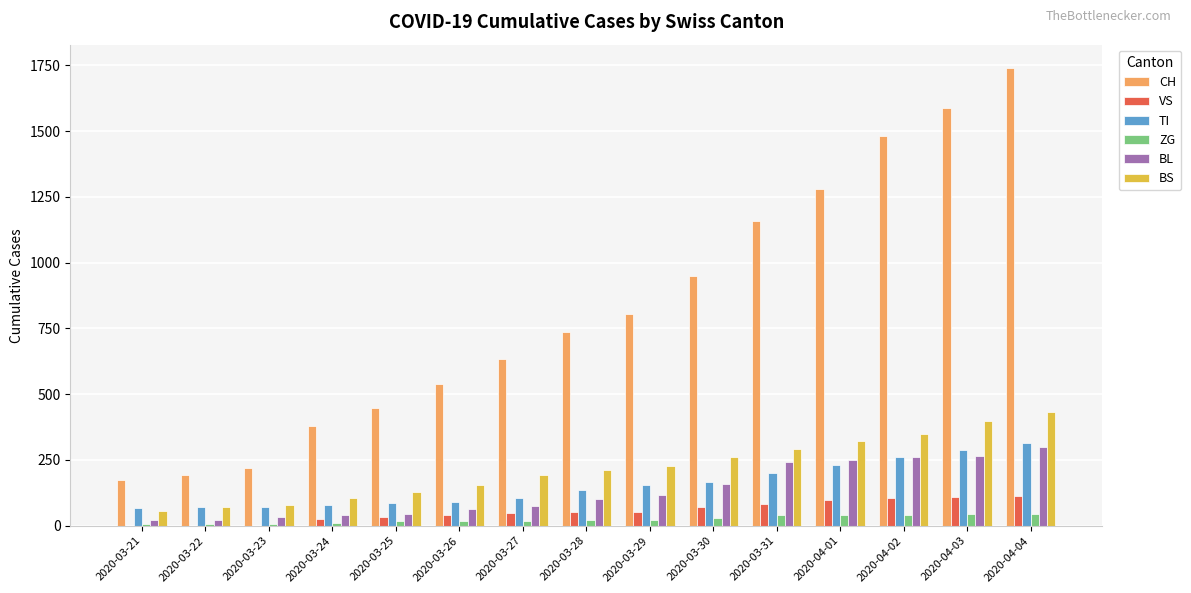

What is the sum of all VS values?

831